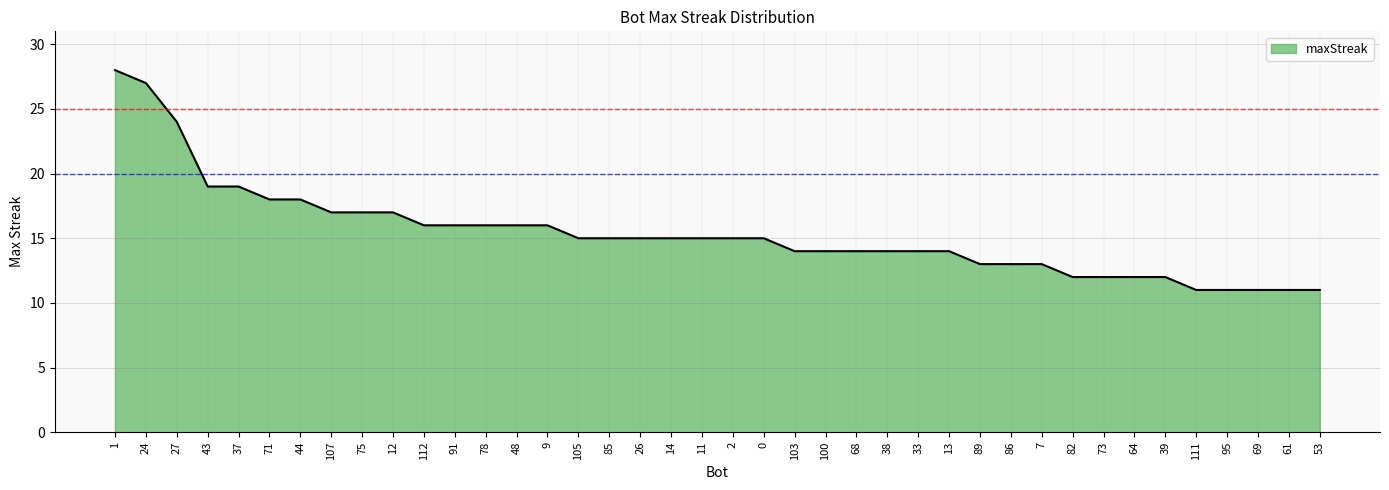

What is the sum of the values at 86 and 33?

27